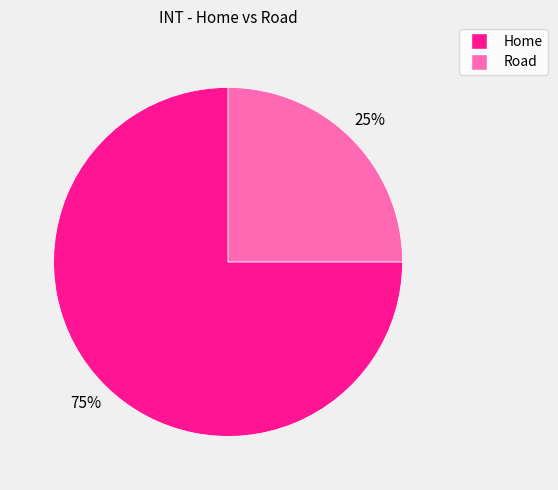

Rank the categories by value from lowest to highest.

Road, Home